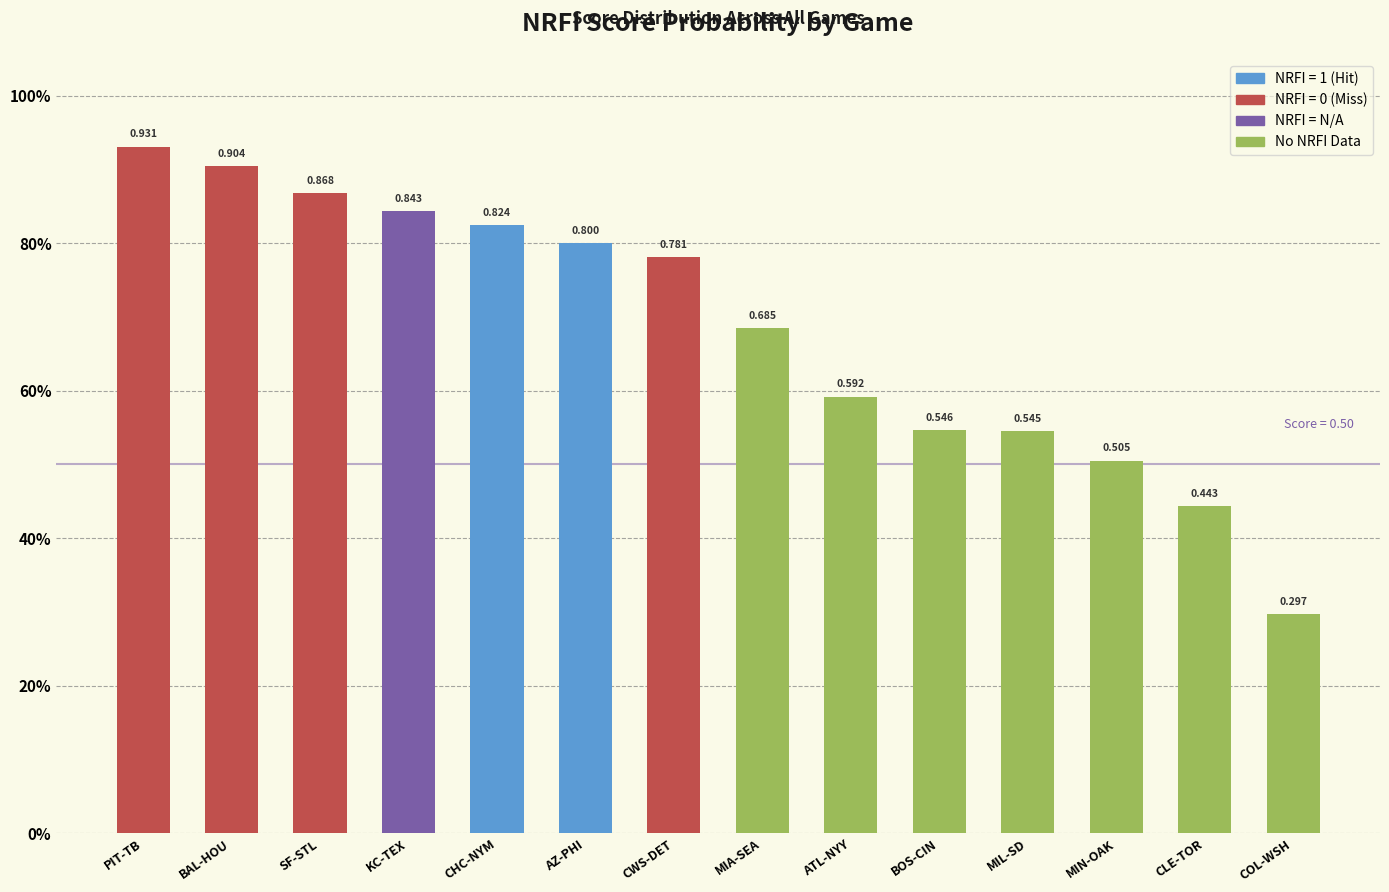

Does the chart contain any negative values?

No